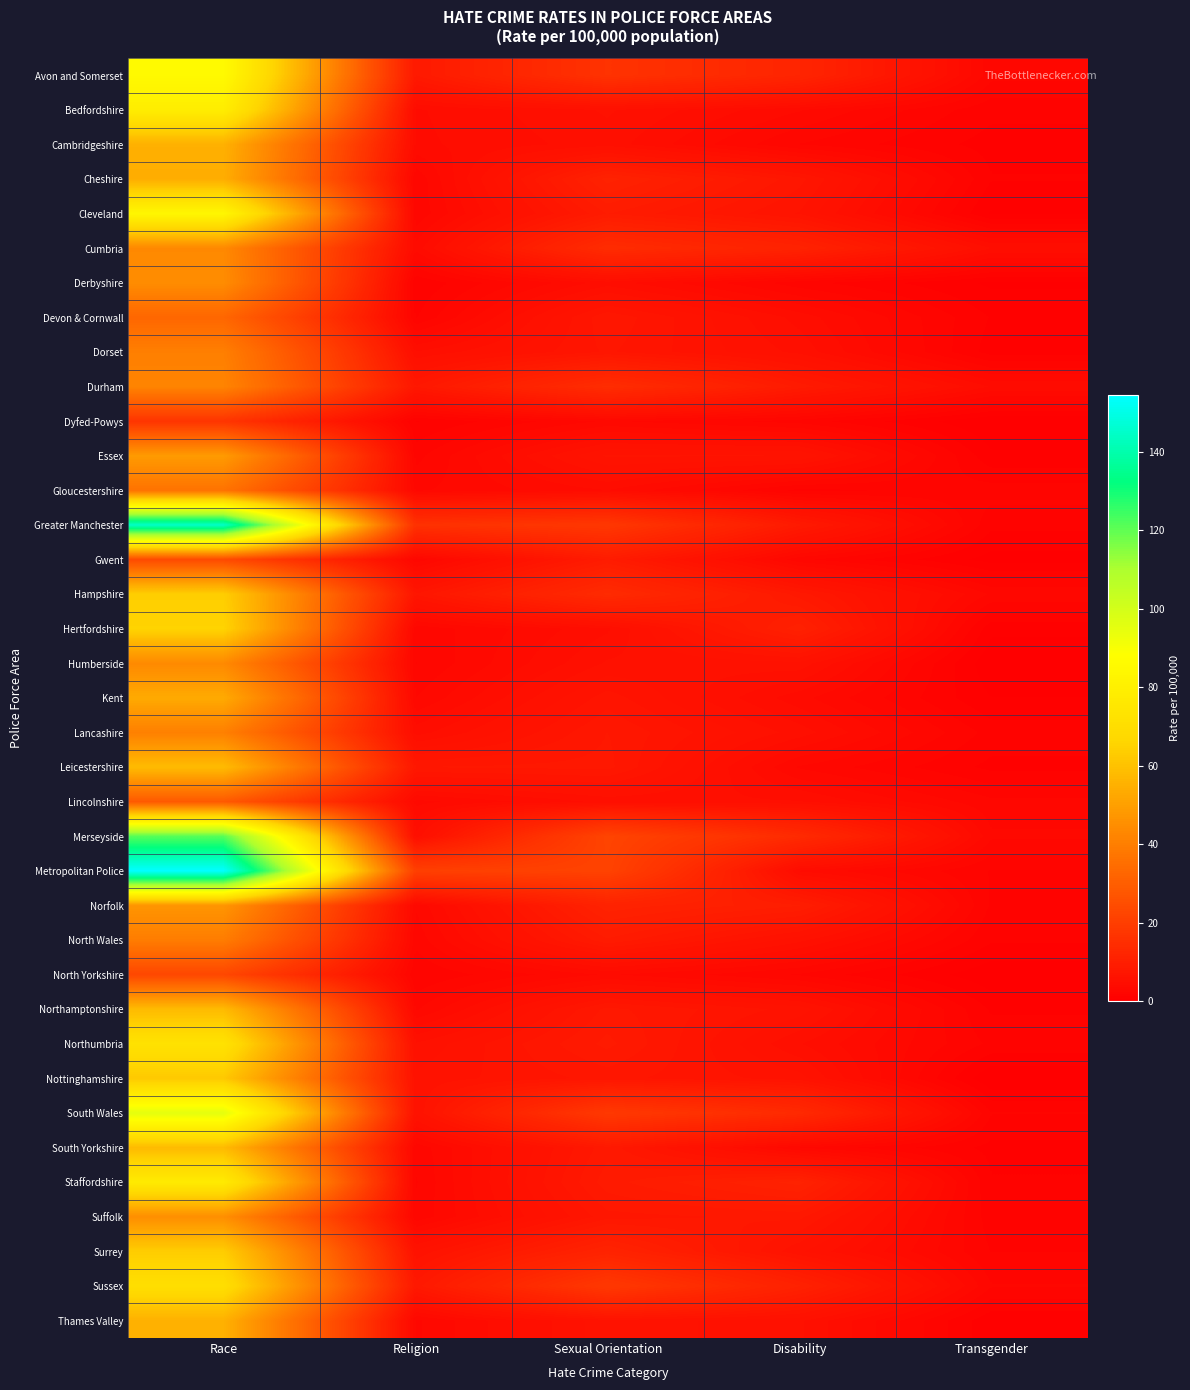

Reading left to right, list all the values displayed in this chart.

Avon and Somerset: Race=85.8	Religion=8.4	Sexual Orientation=16.4	Disability=12.1	Transgender=2.6
Bedfordshire: Race=78.6	Religion=4.1	Sexual Orientation=5.5	Disability=3.7	Transgender=1.4
Cambridgeshire: Race=55.0	Religion=4.1	Sexual Orientation=5.2	Disability=2.4	Transgender=1.0
Cheshire: Race=54.0	Religion=2.5	Sexual Orientation=11.1	Disability=7.5	Transgender=1.2
Cleveland: Race=83.8	Religion=2.5	Sexual Orientation=9.1	Disability=6.6	Transgender=0.5
Cumbria: Race=43.3	Religion=3.8	Sexual Orientation=14.4	Disability=11.2	Transgender=4.8
Derbyshire: Race=44.5	Religion=1.2	Sexual Orientation=4.5	Disability=2.0	Transgender=0.5
Devon & Cornwall: Race=32.6	Religion=1.7	Sexual Orientation=7.7	Disability=4.6	Transgender=1.2
Dorset: Race=40.4	Religion=4.8	Sexual Orientation=7.3	Disability=5.2	Transgender=0.9
Durham: Race=41.9	Religion=7.8	Sexual Orientation=14.7	Disability=8.8	Transgender=4.2
Dyfed-Powys: Race=17.1	Religion=1.2	Sexual Orientation=3.1	Disability=2.1	Transgender=0.0
Essex: Race=48.7	Religion=2.2	Sexual Orientation=6.8	Disability=6.7	Transgender=0.7
Gloucestershire: Race=36.6	Religion=2.9	Sexual Orientation=4.2	Disability=1.6	Transgender=2.1
Greater Manchester: Race=144.5	Religion=15.9	Sexual Orientation=17.9	Disability=8.6	Transgender=1.4
Gwent: Race=23.9	Religion=2.6	Sexual Orientation=9.1	Disability=2.6	Transgender=0.3
Hampshire: Race=63.7	Religion=7.3	Sexual Orientation=14.1	Disability=8.1	Transgender=2.9
Hertfordshire: Race=65.3	Religion=2.6	Sexual Orientation=4.7	Disability=10.6	Transgender=0.8
Humberside: Race=43.6	Religion=2.4	Sexual Orientation=5.5	Disability=5.8	Transgender=0.1
Kent: Race=53.1	Religion=3.0	Sexual Orientation=7.0	Disability=3.8	Transgender=0.6
Lancashire: Race=40.7	Religion=4.5	Sexual Orientation=7.8	Disability=5.2	Transgender=1.6
Leicestershire: Race=58.2	Religion=7.9	Sexual Orientation=8.1	Disability=2.9	Transgender=1.0
Lincolnshire: Race=28.6	Religion=3.4	Sexual Orientation=5.0	Disability=4.9	Transgender=2.6
Merseyside: Race=121.3	Religion=4.9	Sexual Orientation=22.1	Disability=13.9	Transgender=3.1
Metropolitan Police: Race=154.4	Religion=20.5	Sexual Orientation=21.5	Disability=4.1	Transgender=1.8
Norfolk: Race=47.1	Religion=3.0	Sexual Orientation=11.3	Disability=9.7	Transgender=1.7
North Wales: Race=39.7	Religion=2.6	Sexual Orientation=8.9	Disability=5.6	Transgender=1.3
North Yorkshire: Race=22.9	Religion=1.9	Sexual Orientation=3.7	Disability=2.3	Transgender=0.1
Northamptonshire: Race=58.0	Religion=2.9	Sexual Orientation=8.0	Disability=6.4	Transgender=1.1
Northumbria: Race=72.6	Religion=5.5	Sexual Orientation=8.6	Disability=4.9	Transgender=1.7
Nottinghamshire: Race=62.1	Religion=6.2	Sexual Orientation=7.5	Disability=6.3	Transgender=0.0
South Wales: Race=95.2	Religion=6.1	Sexual Orientation=18.4	Disability=13.7	Transgender=1.8
South Yorkshire: Race=58.0	Religion=2.5	Sexual Orientation=8.2	Disability=3.0	Transgender=1.0
Staffordshire: Race=77.0	Religion=2.3	Sexual Orientation=8.8	Disability=11.1	Transgender=1.3
Suffolk: Race=45.1	Religion=2.5	Sexual Orientation=7.6	Disability=8.0	Transgender=1.5
Surrey: Race=63.3	Religion=6.1	Sexual Orientation=11.5	Disability=6.1	Transgender=1.8
Sussex: Race=70.5	Religion=8.1	Sexual Orientation=18.2	Disability=10.9	Transgender=2.5
Thames Valley: Race=55.1	Religion=2.9	Sexual Orientation=6.5	Disability=5.6	Transgender=0.7